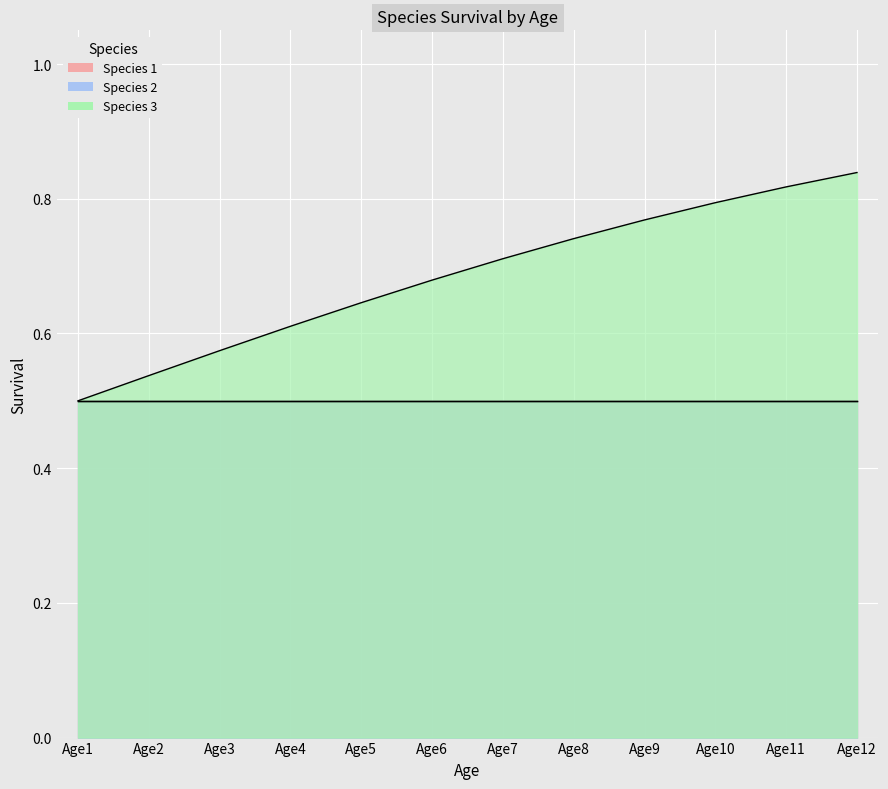

What is the difference between the highest and lowest values at Age11?

0.3